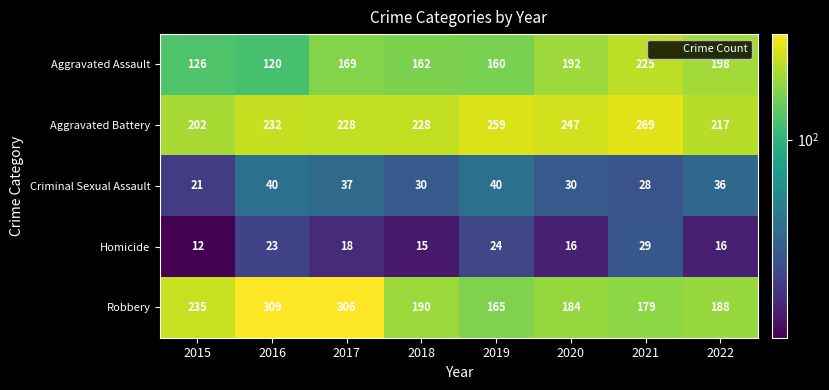

What is the difference between the Homicide values at 2016 and 2022?

7